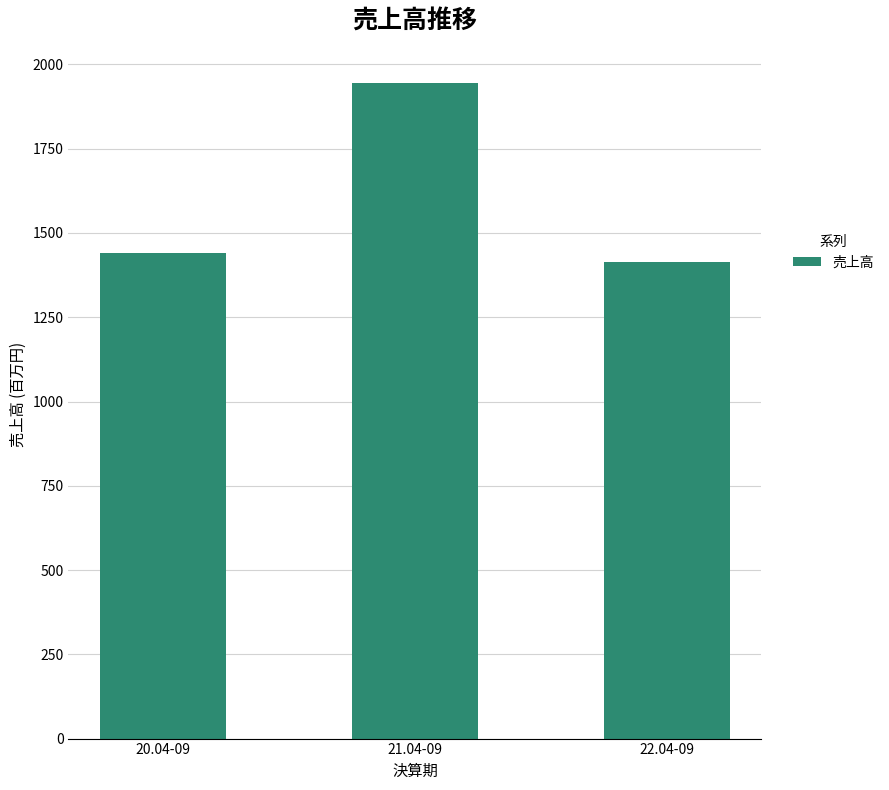

What is the sum of all values?

4800